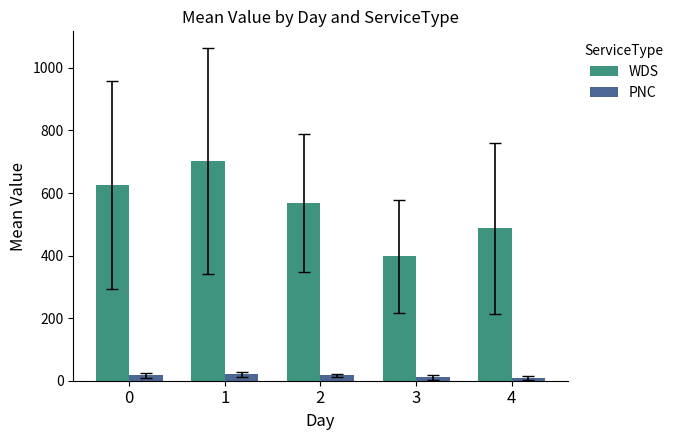

Rank the series by their maximum value, from highest to lowest.

WDS, PNC